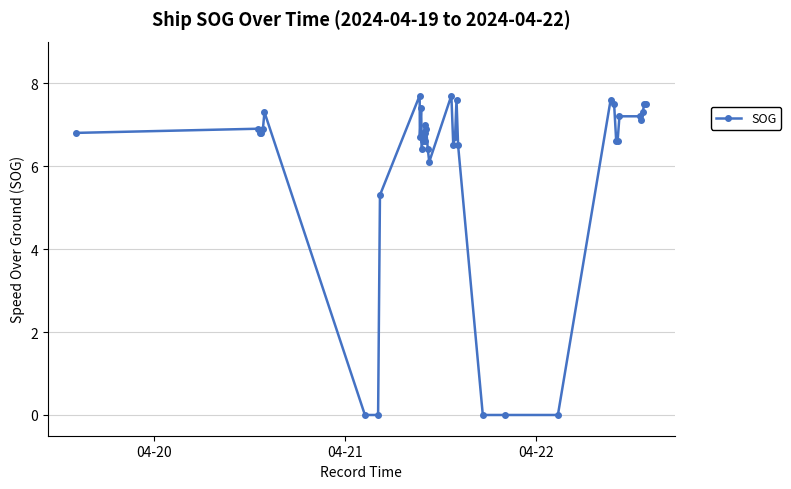

What is the maximum value shown in the chart?

7.7